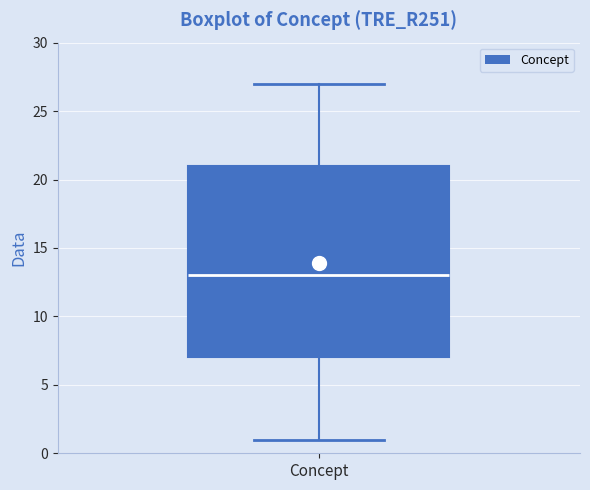

Read this box plot against the y-axis: the position of the median line, the range covered by the box, and the ends of both whiskers. The values are not printed on the chart, so give them approximately, as read against the axis.

median 13, box 7 to 21, whiskers 1 to 27